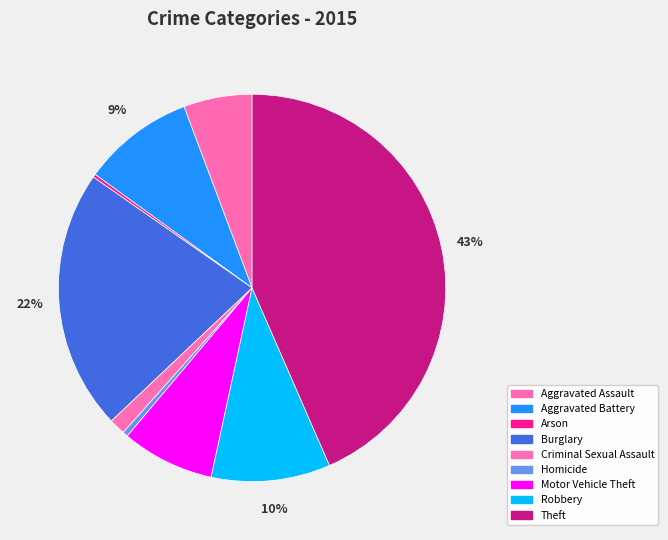

To the nearest percent, what is the combined percentage of Motor Vehicle Theft and Homicide?

8%